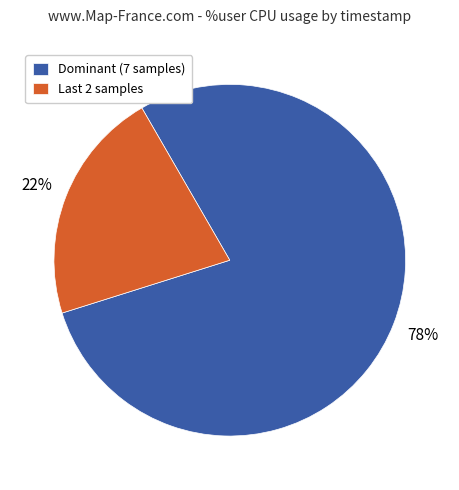

Does any single category account for the majority?

Yes